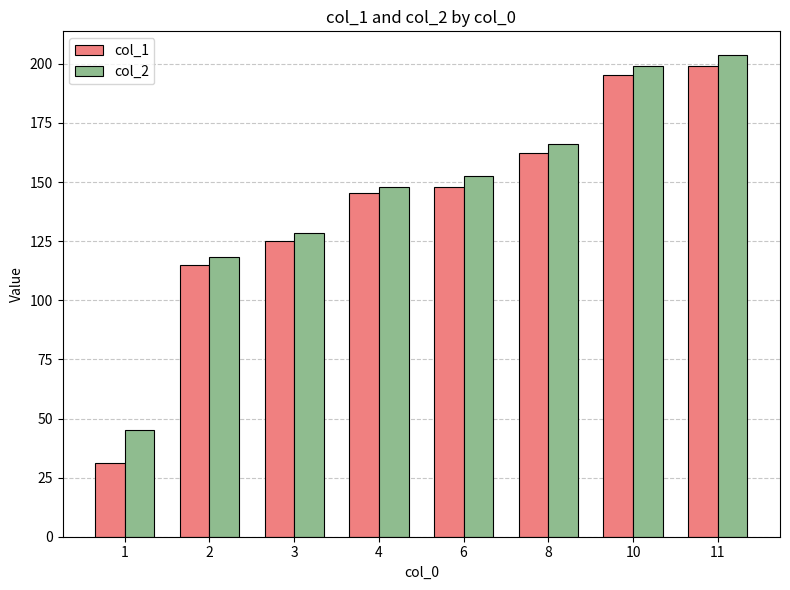

At how many categories does at least one series exceed 141?

5